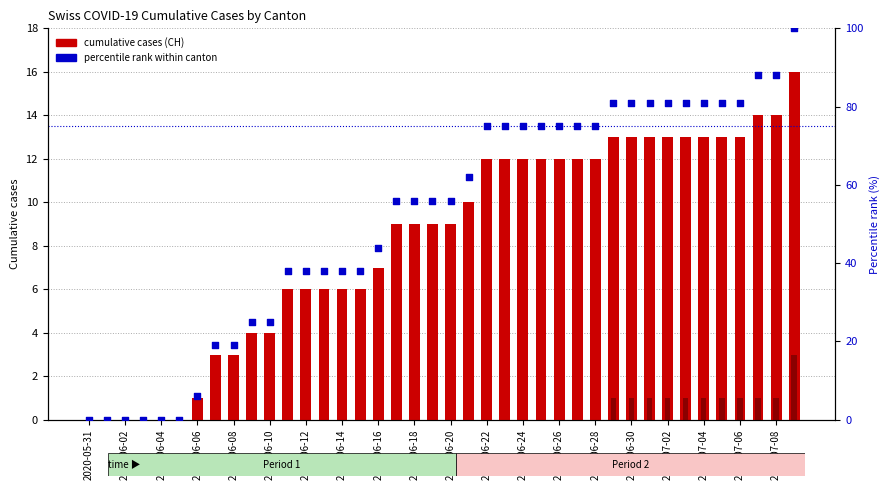

Which series has the largest total across all categories?

percentile rank within canton